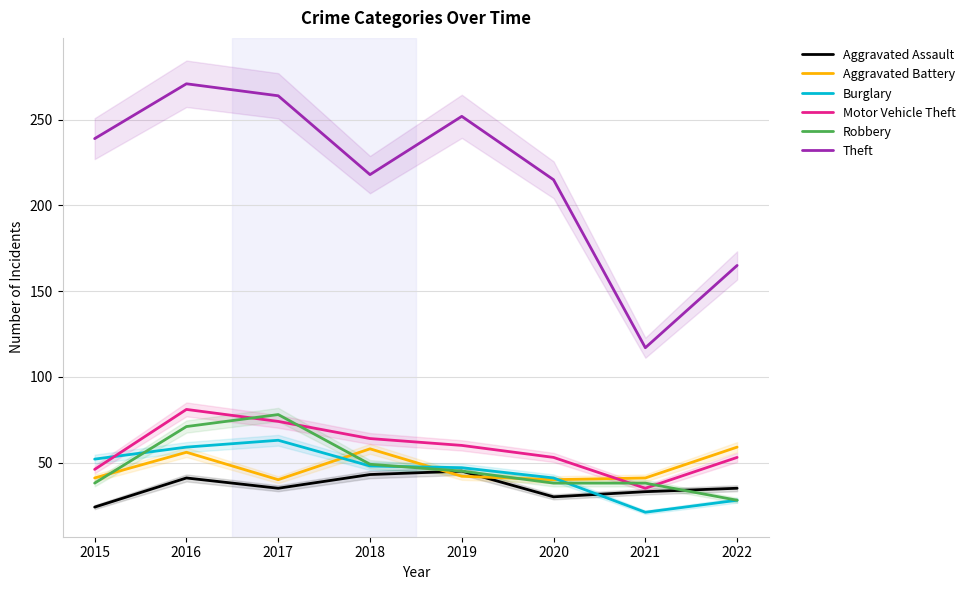

At which category is the sum across all series the highest?

2016